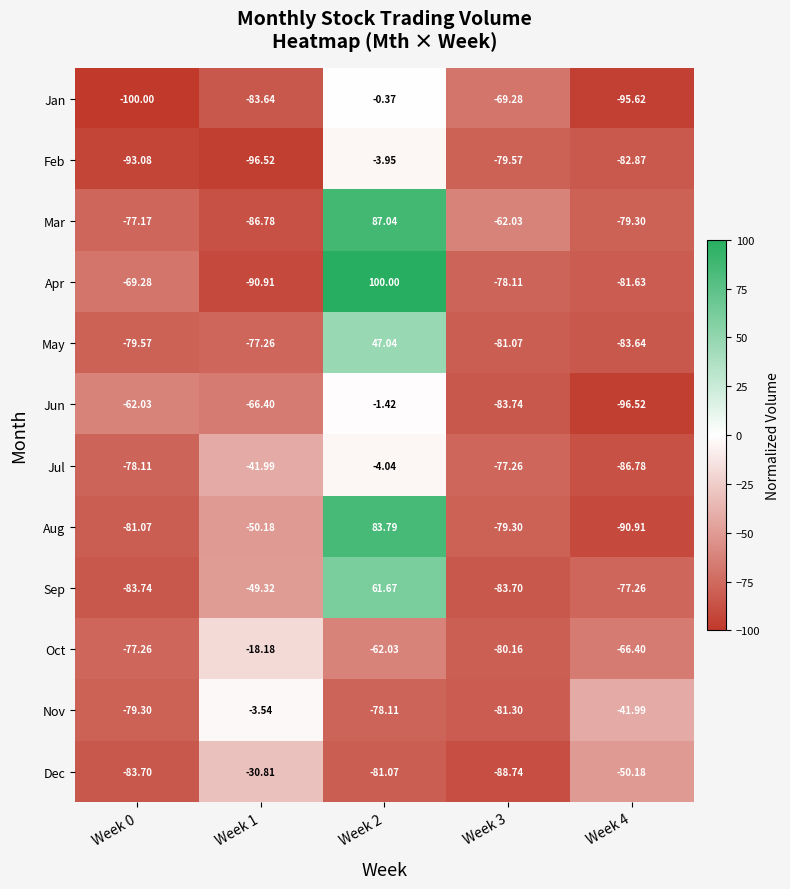

Between Week 2 and Week 4, which series saw the biggest shift?

Apr